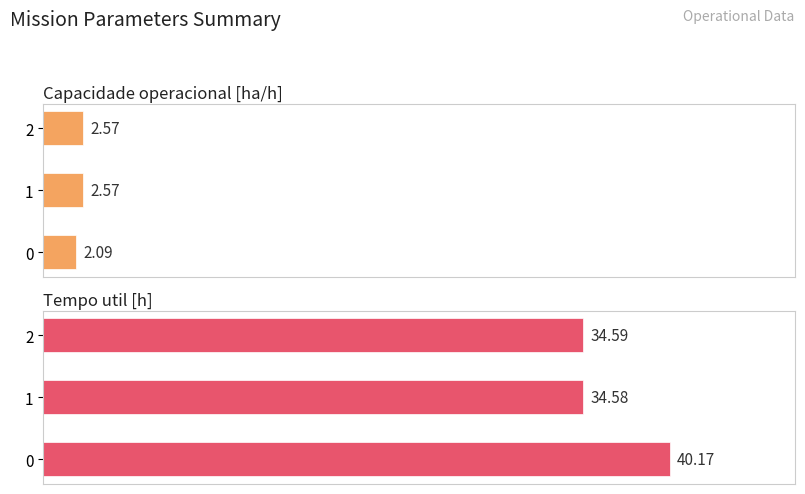

True or false: Capacidade operacional [ha/h] has a value of 2.6 at 2.

True